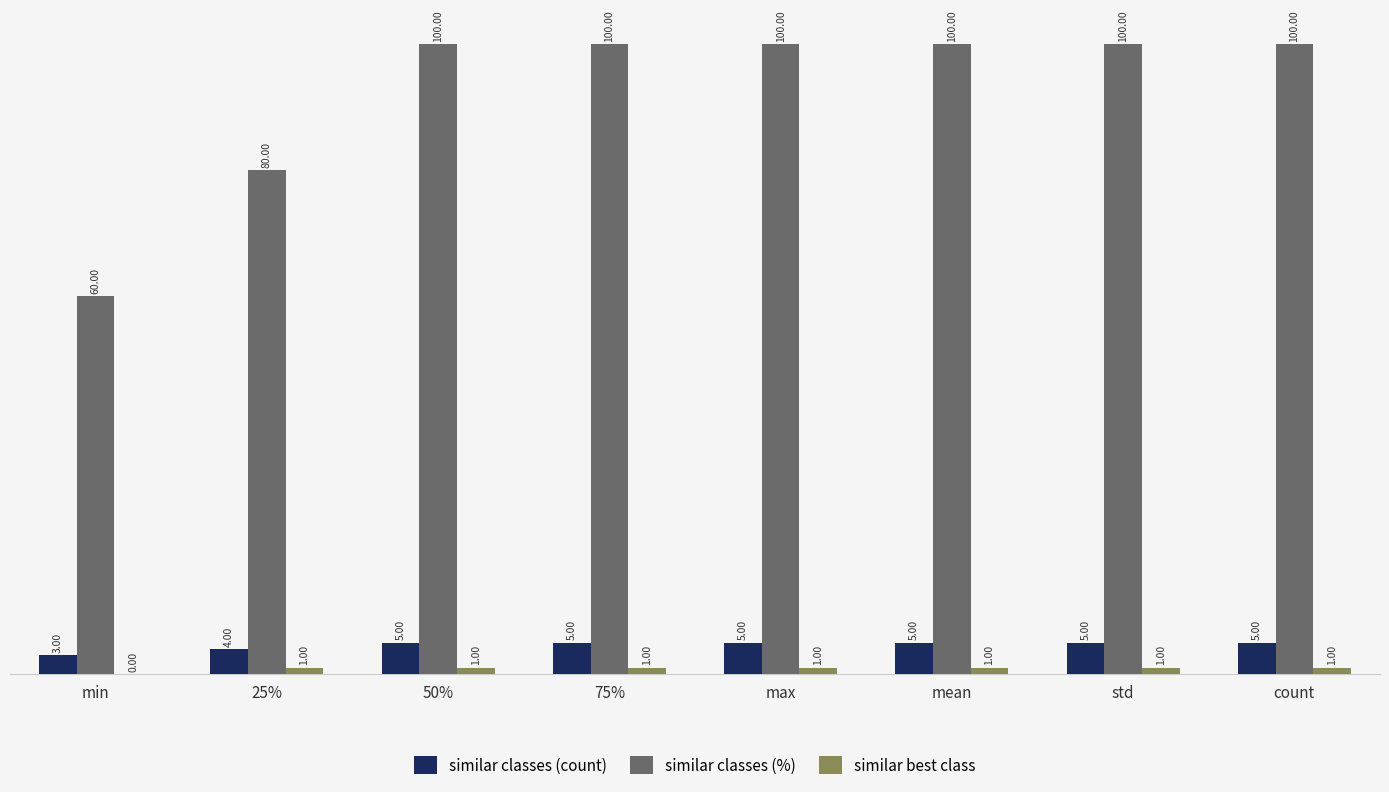

What is the maximum value for similar classes (count)?

5